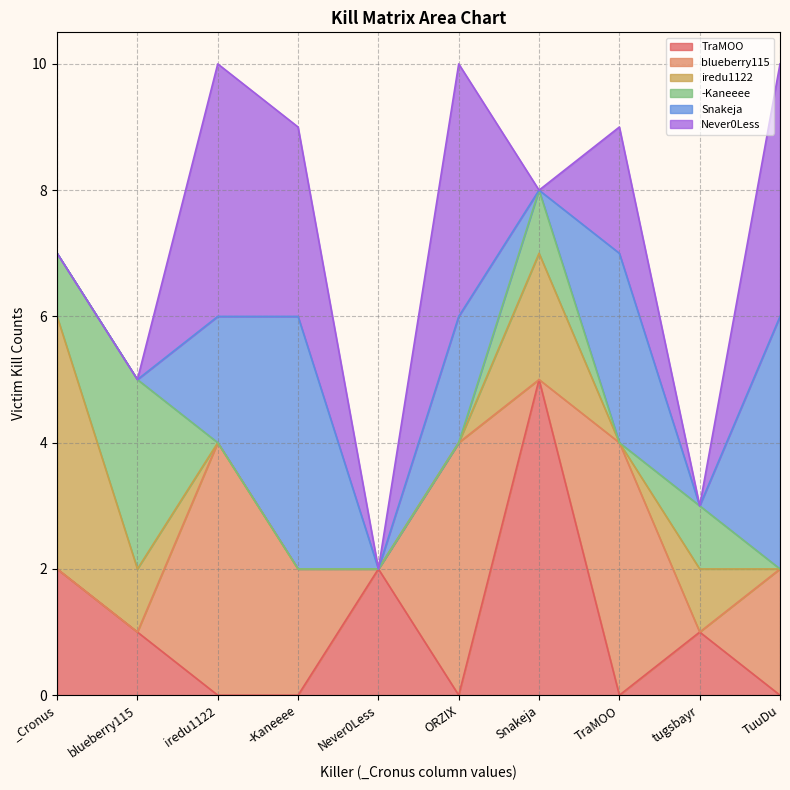

Which series has the largest range (max minus min)?

TraMOO